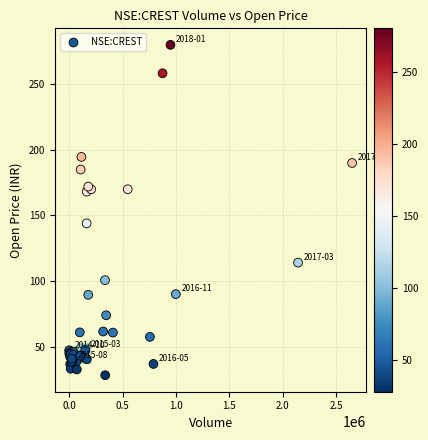

What Y value in the scatter plot is closest to 154?

144.0